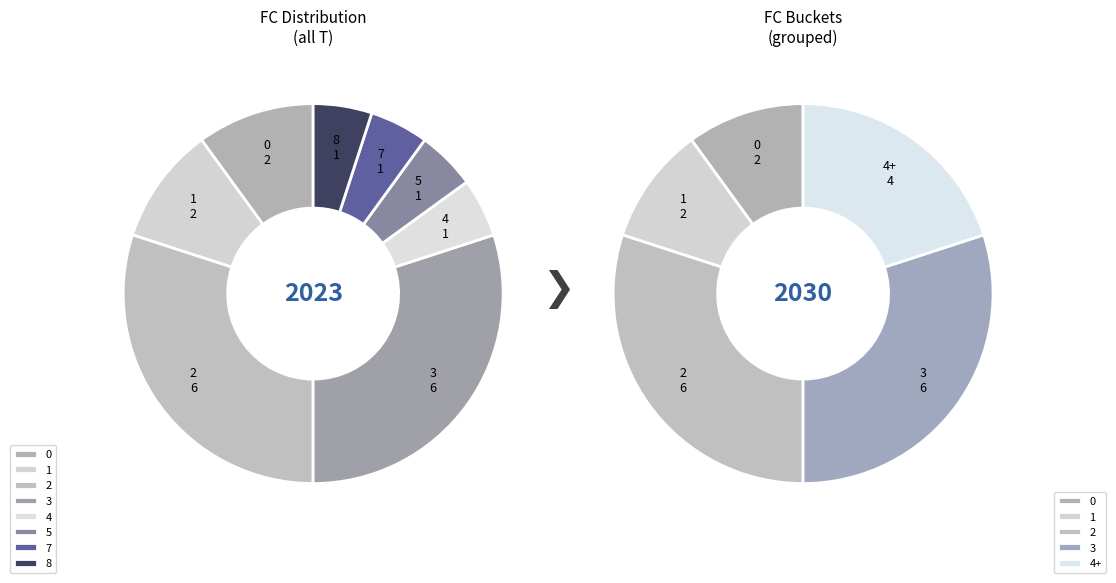

How many segments does this pie chart have?

8